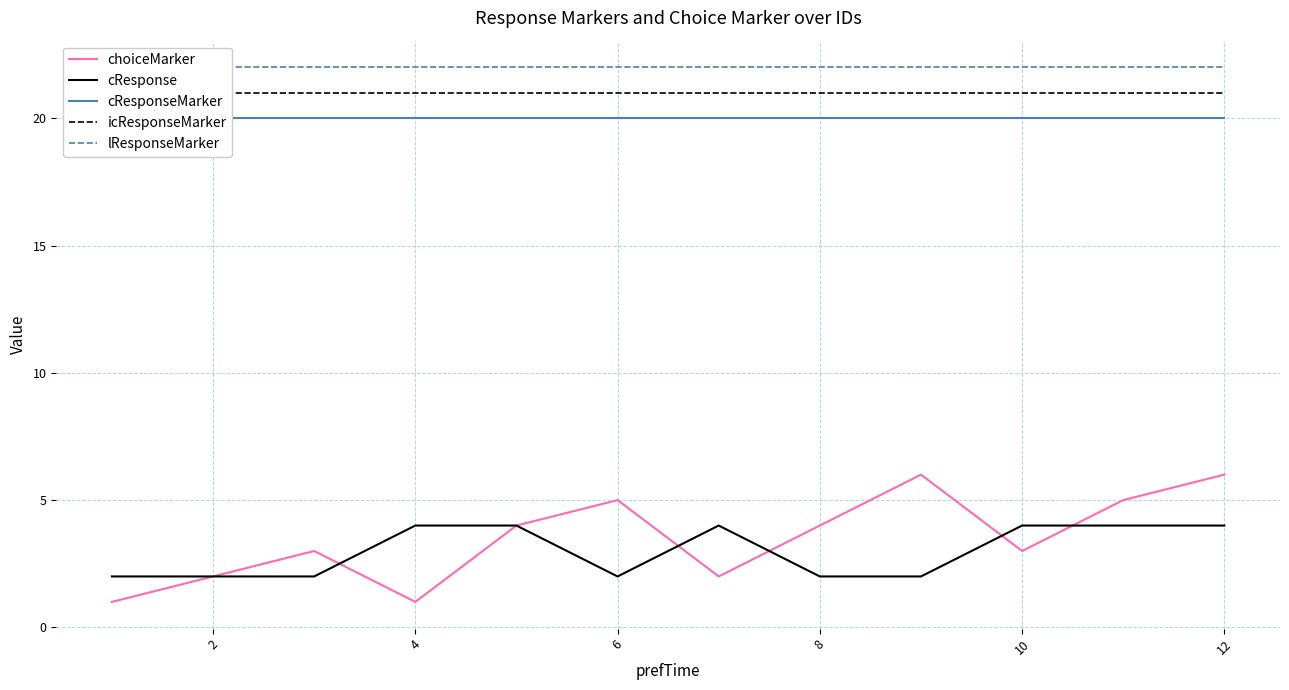

Is it true that choiceMarker equals 3 at 2?

False